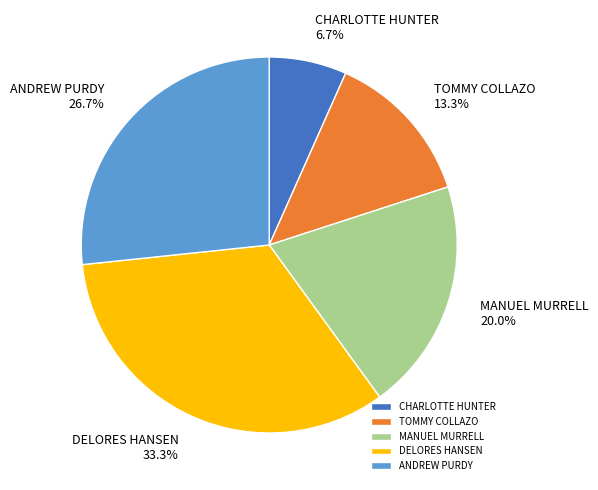

Count the number of slices in the pie.

5